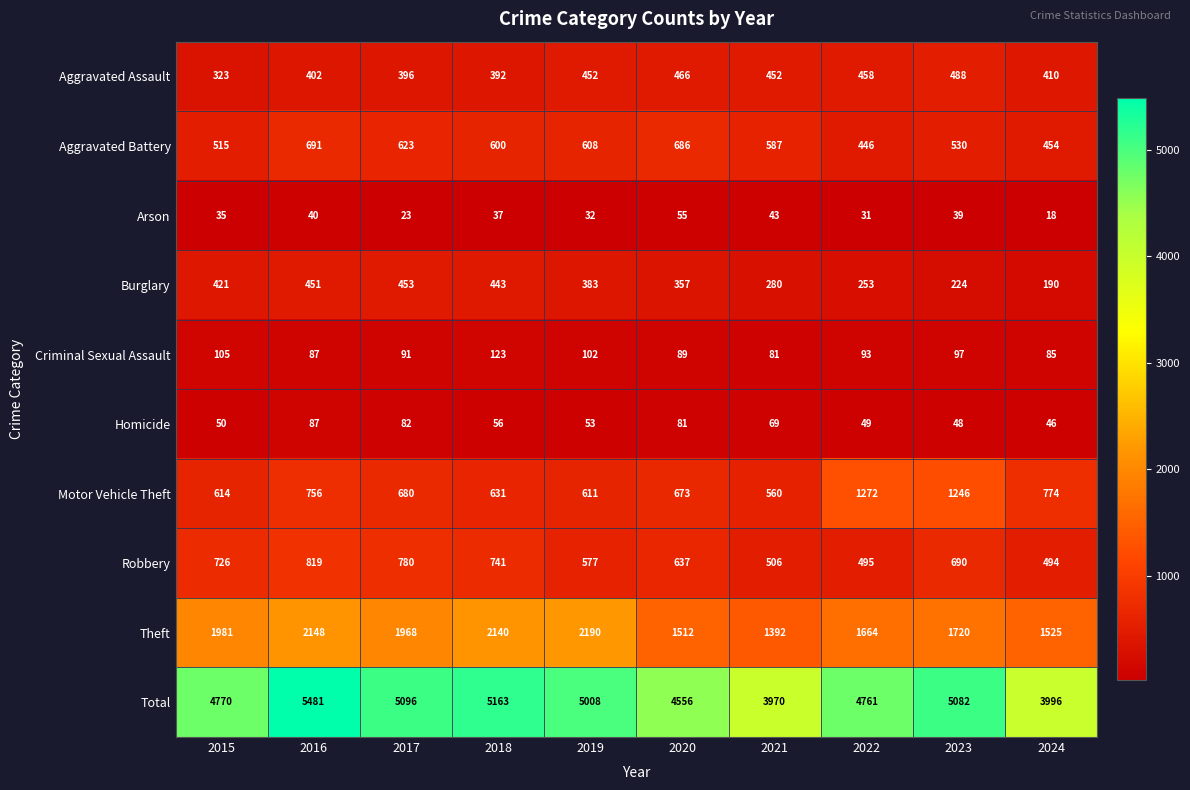

Read the Aggravated Assault value at 2016, to the nearest 50.

400